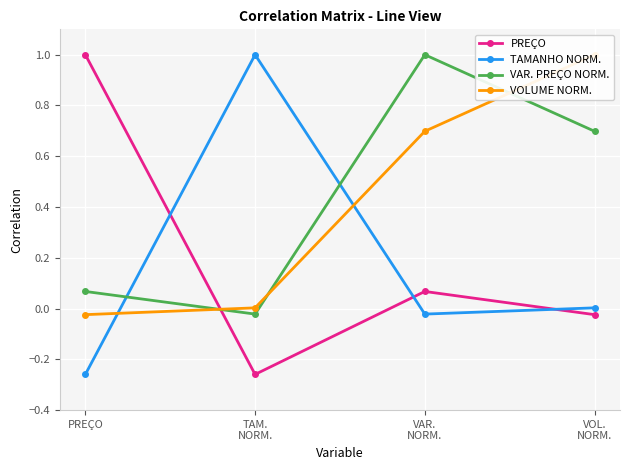

Reading left to right, what are all the values shown in this chart?

PREÇO: PREÇO=1.0	TAM.
NORM.=-0.3	VAR.
NORM.=0.1	VOL.
NORM.=-0.0
TAMANHO NORM.: PREÇO=-0.3	TAM.
NORM.=1.0	VAR.
NORM.=-0.0	VOL.
NORM.=0.0
VAR. PREÇO NORM.: PREÇO=0.1	TAM.
NORM.=-0.0	VAR.
NORM.=1.0	VOL.
NORM.=0.7
VOLUME NORM.: PREÇO=-0.0	TAM.
NORM.=0.0	VAR.
NORM.=0.7	VOL.
NORM.=1.0